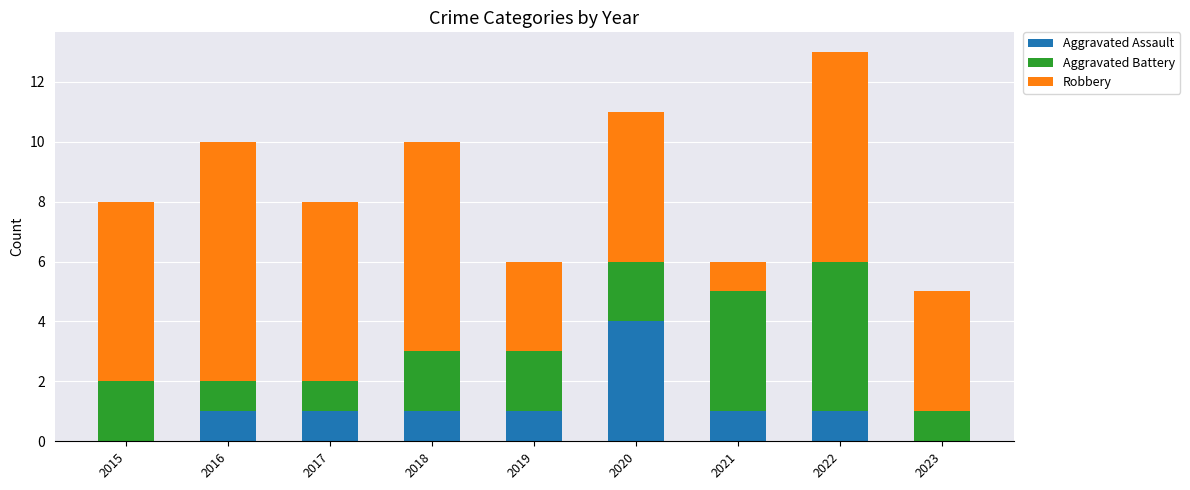

Reading left to right, transcribe the values for Aggravated Assault.

2015=0	2016=1	2017=1	2018=1	2019=1	2020=4	2021=1	2022=1	2023=0